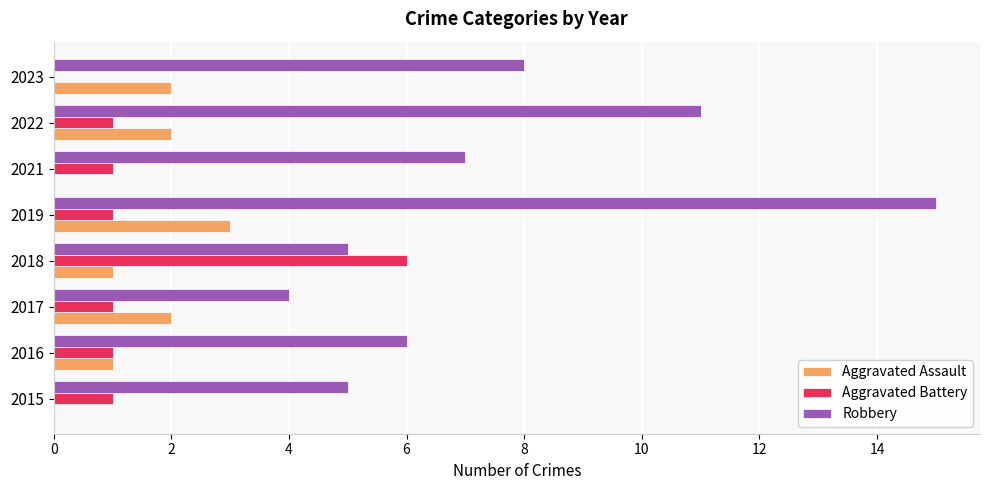

Is the value of Aggravated Battery at 2017 greater than the value of Robbery at 2015?

No